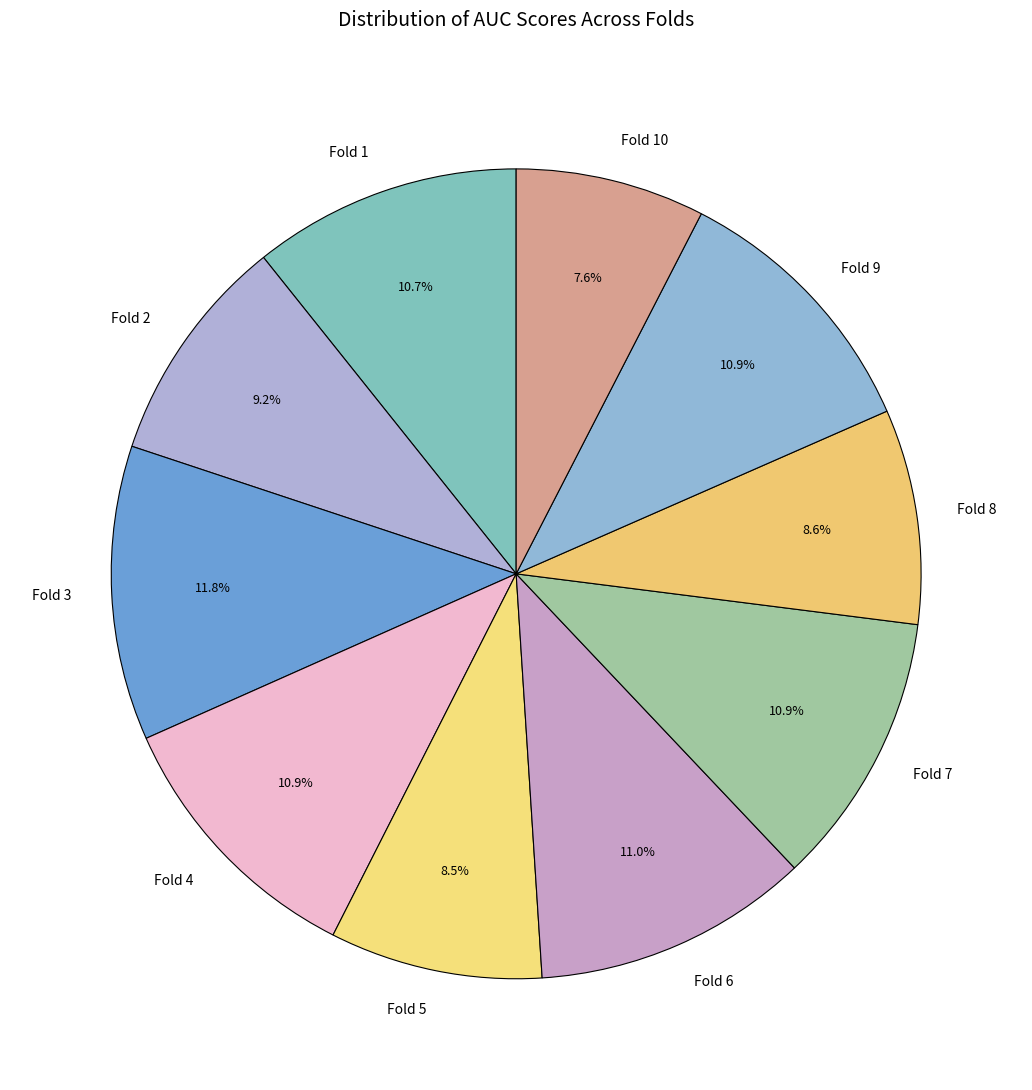

Is it true that Fold 4 is 11% of the pie?

True